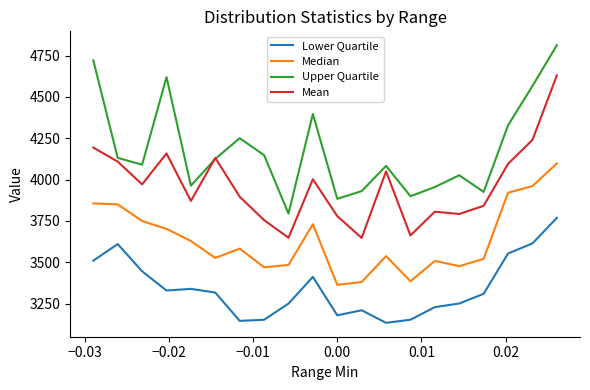

True or false: Lower Quartile and Upper Quartile intersect in this chart.

False